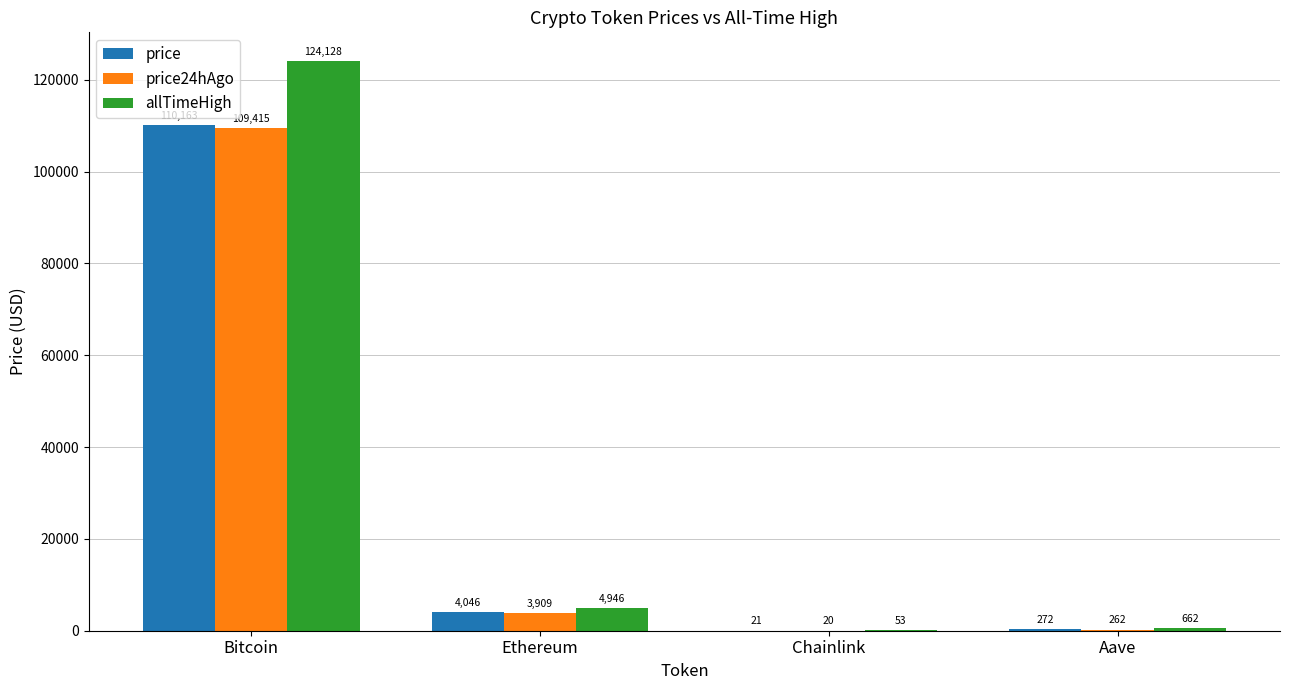

What is the greatest value displayed?

124128.0